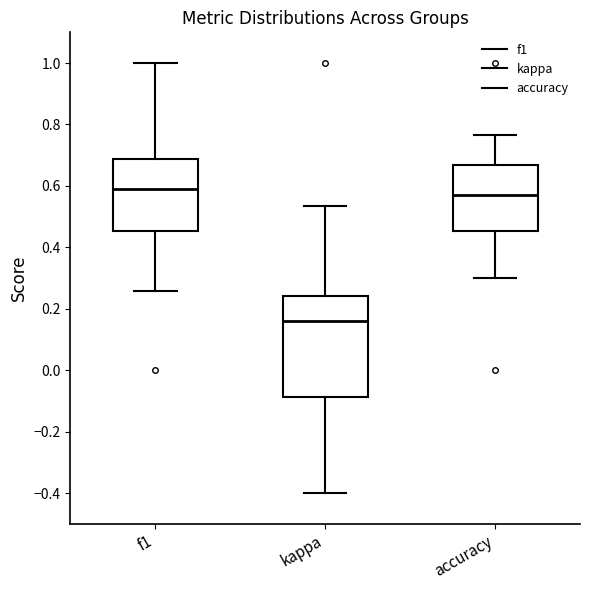

Reading left to right, read every box against the y-axis: the position of its median line, the range the box covers, and the ends of its whiskers. The values are not printed on the chart, so give them approximately, as read against the axis.

f1: median 0.60, box 0.46 to 0.68, whiskers 0.26 to 1.00
kappa: median 0.16, box -0.08 to 0.24, whiskers -0.40 to 0.54
accuracy: median 0.58, box 0.46 to 0.66, whiskers 0.30 to 0.76